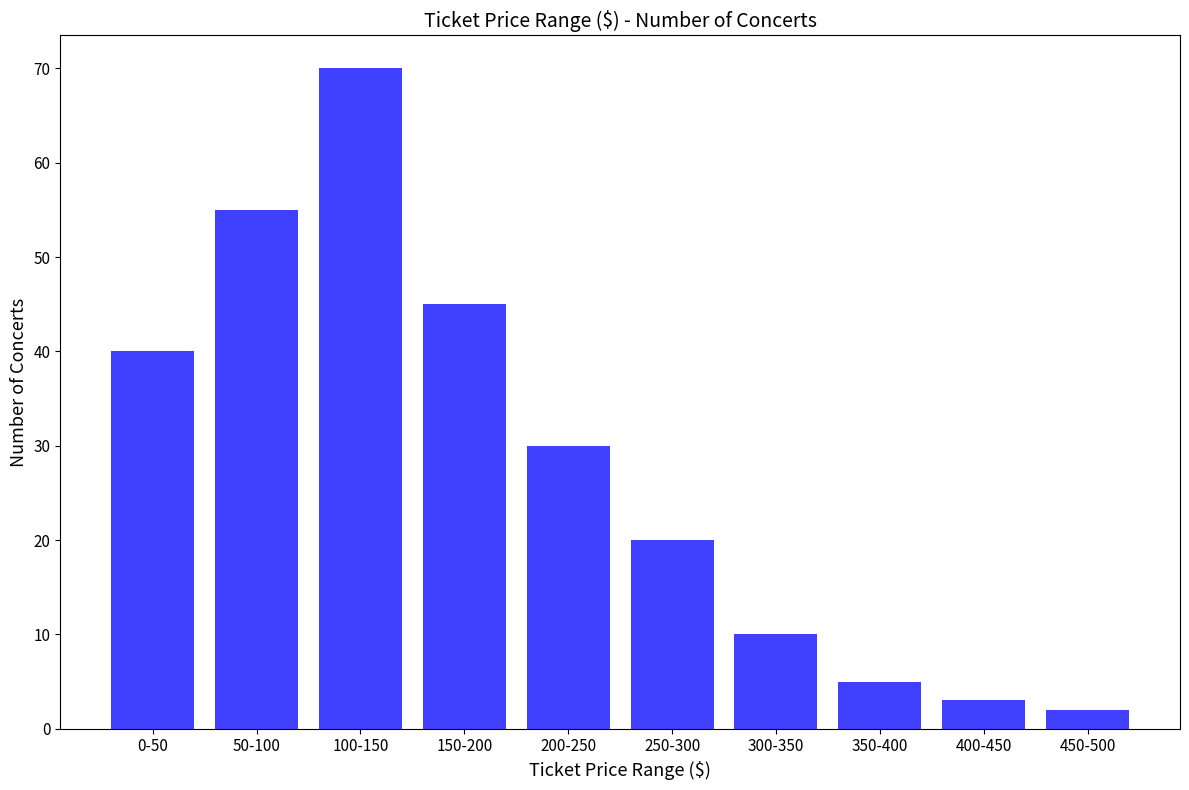

At which category does the chart reach its peak across all series?

100-150